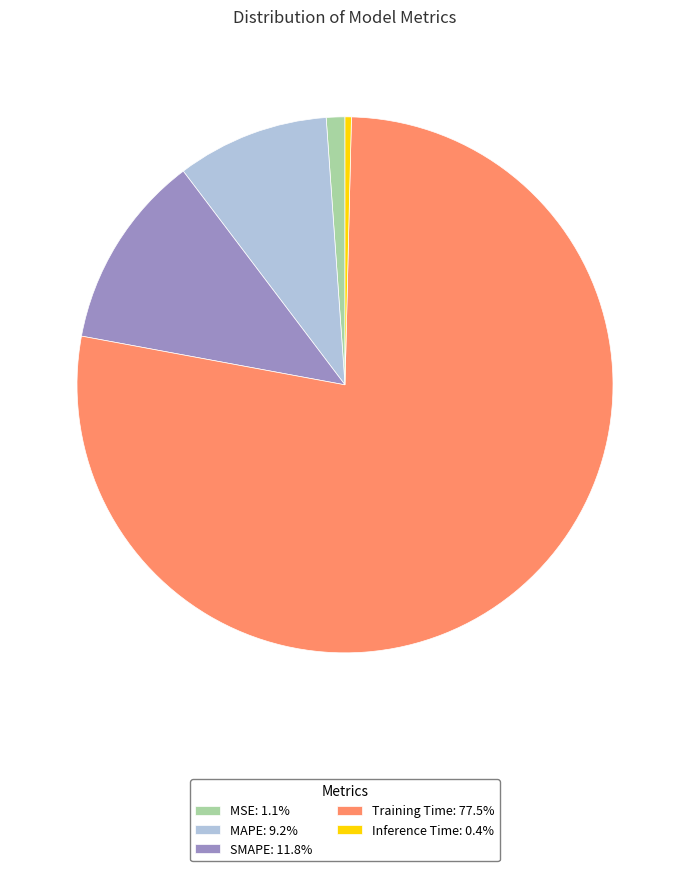

Is there a majority slice in this chart?

Yes